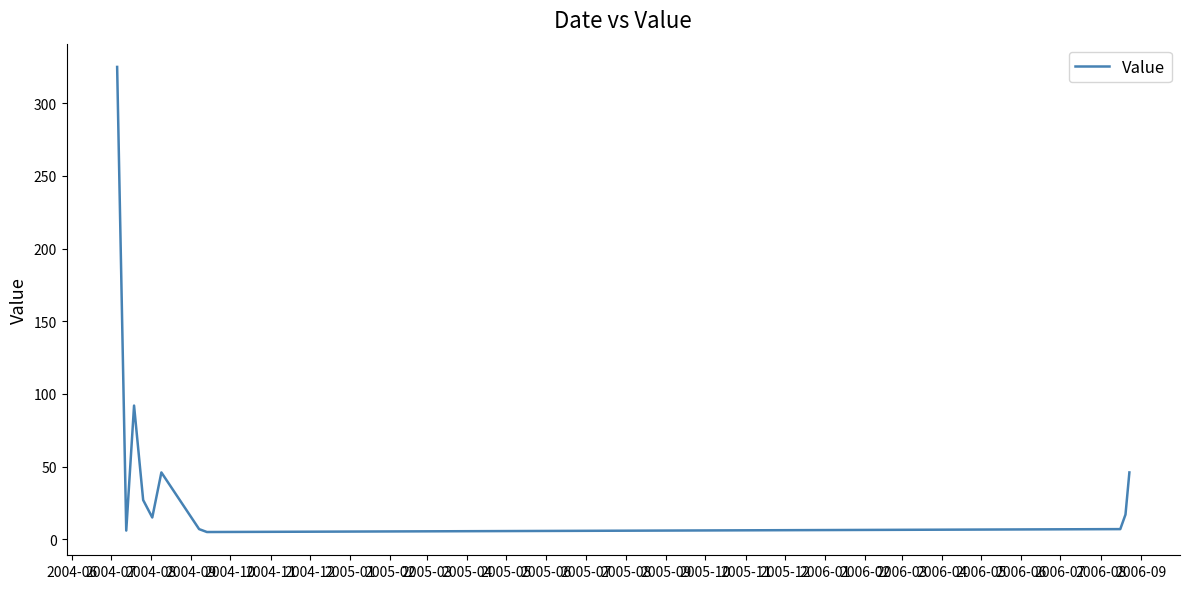

What is the greatest value displayed?

325